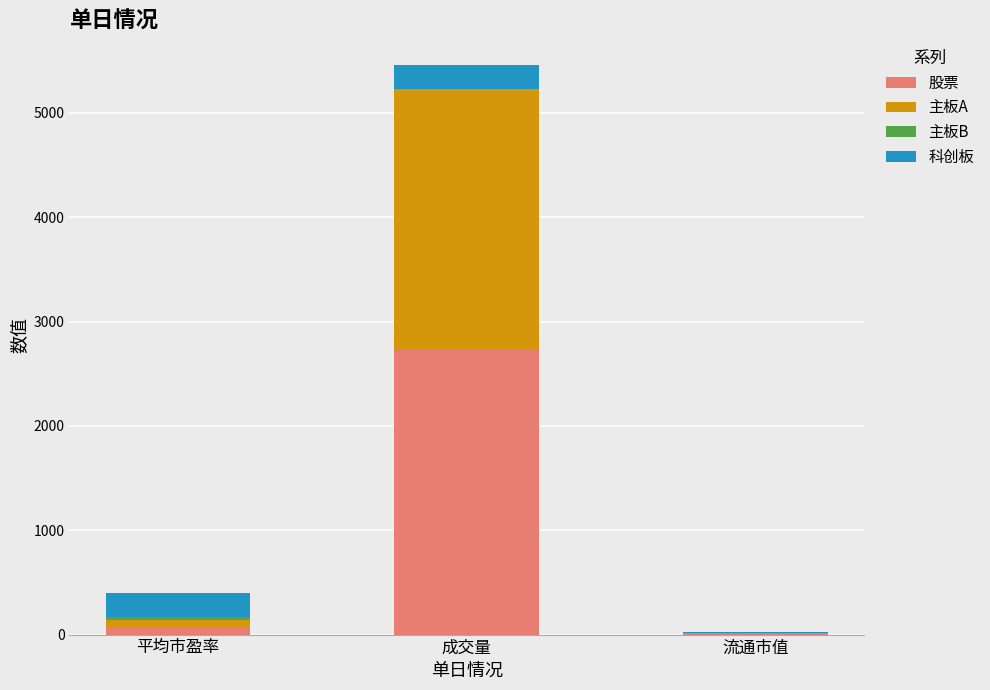

At which category is the sum across all series the highest?

成交量